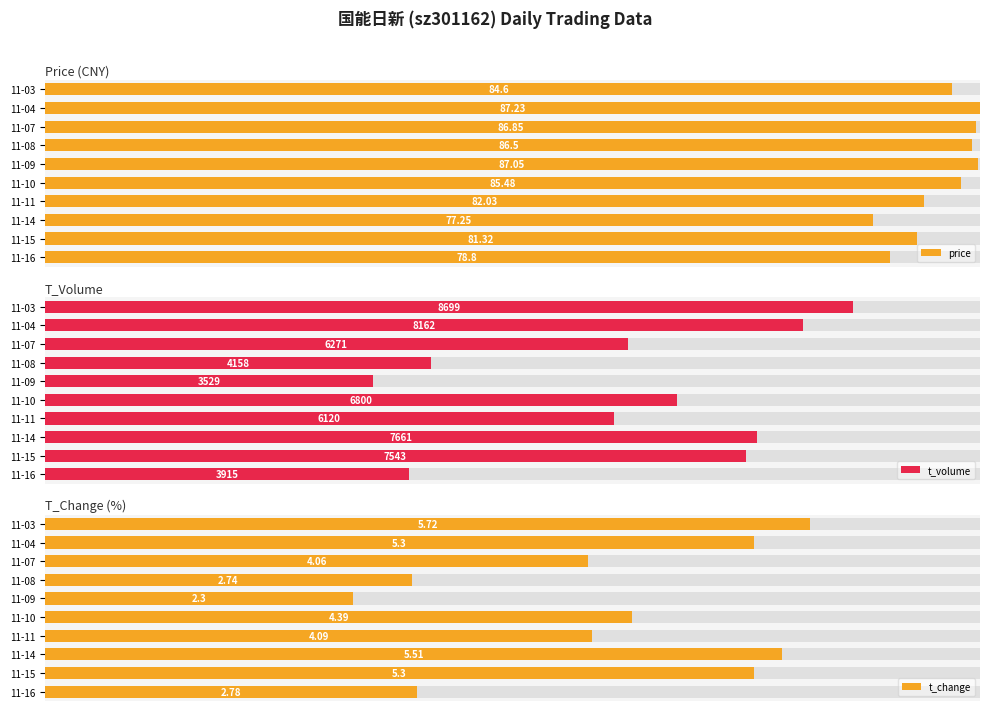

How many distinct data groups are displayed?

3